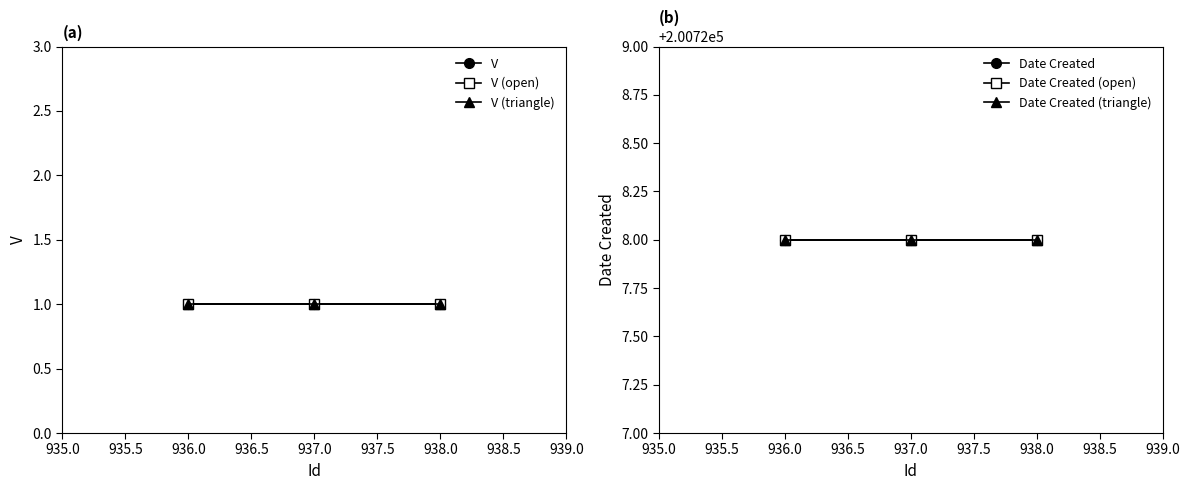

How many lines are shown in the chart?

6